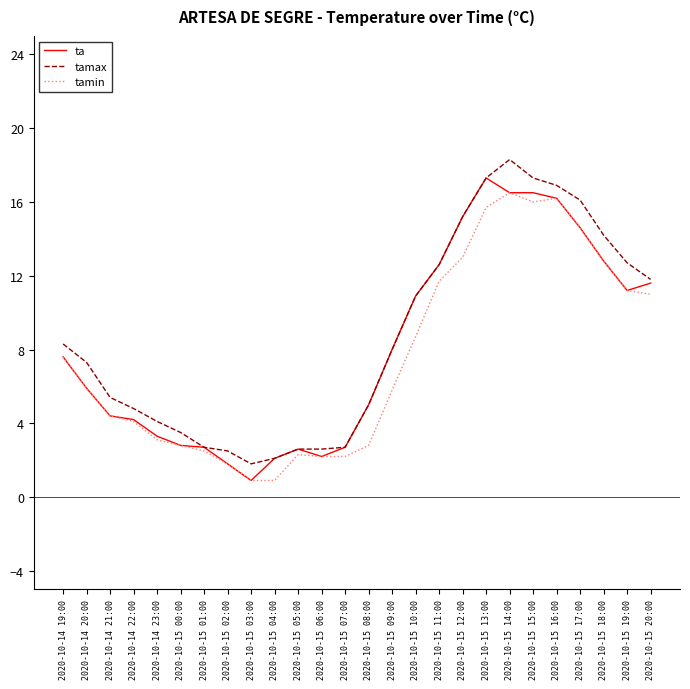

What is the highest value of the tamax series?

18.3